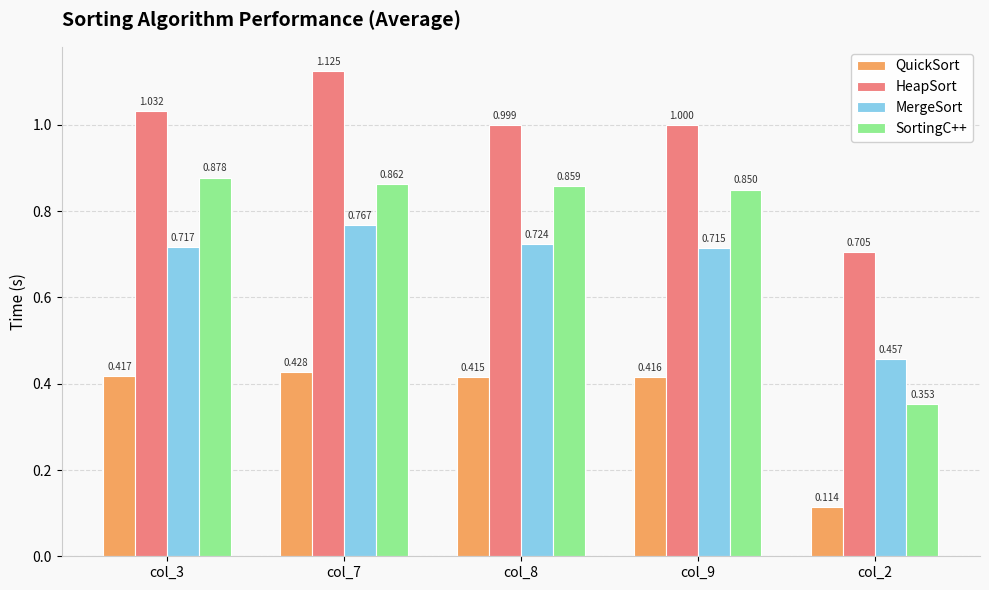

Which series has the widest spread of values?

SortingC++